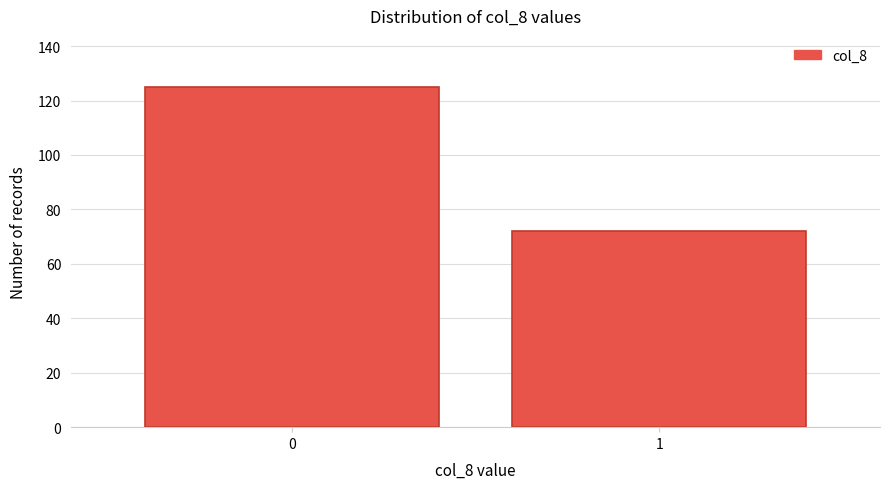

Reading left to right, list all the values displayed in this chart.

125	72